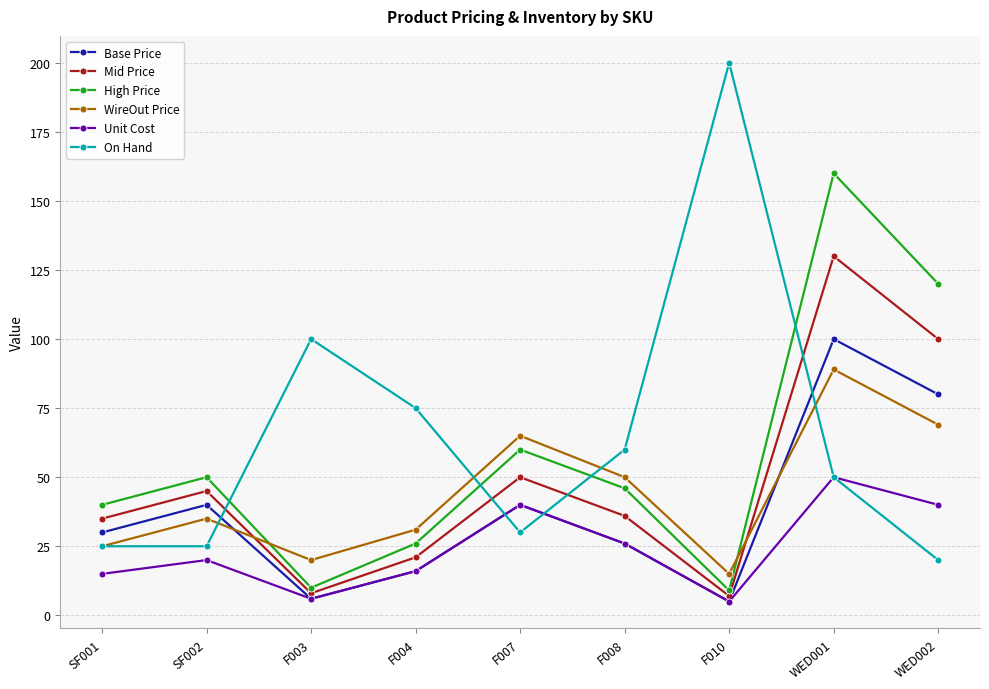

What position from the right is F004?

6